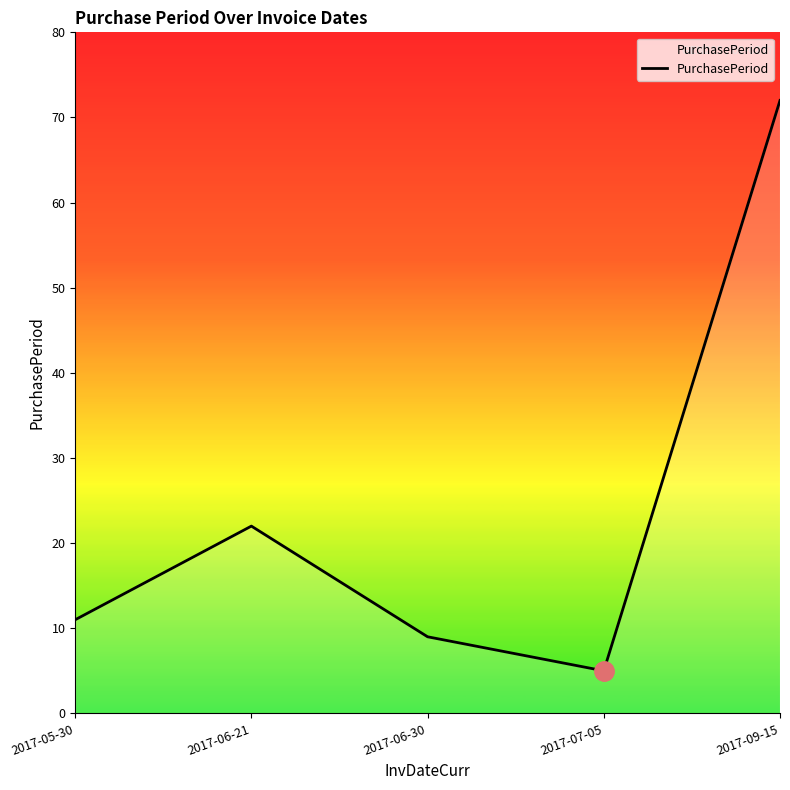

What is the ratio of the value at 2017-06-30 to the value at 2017-09-15?

0.1